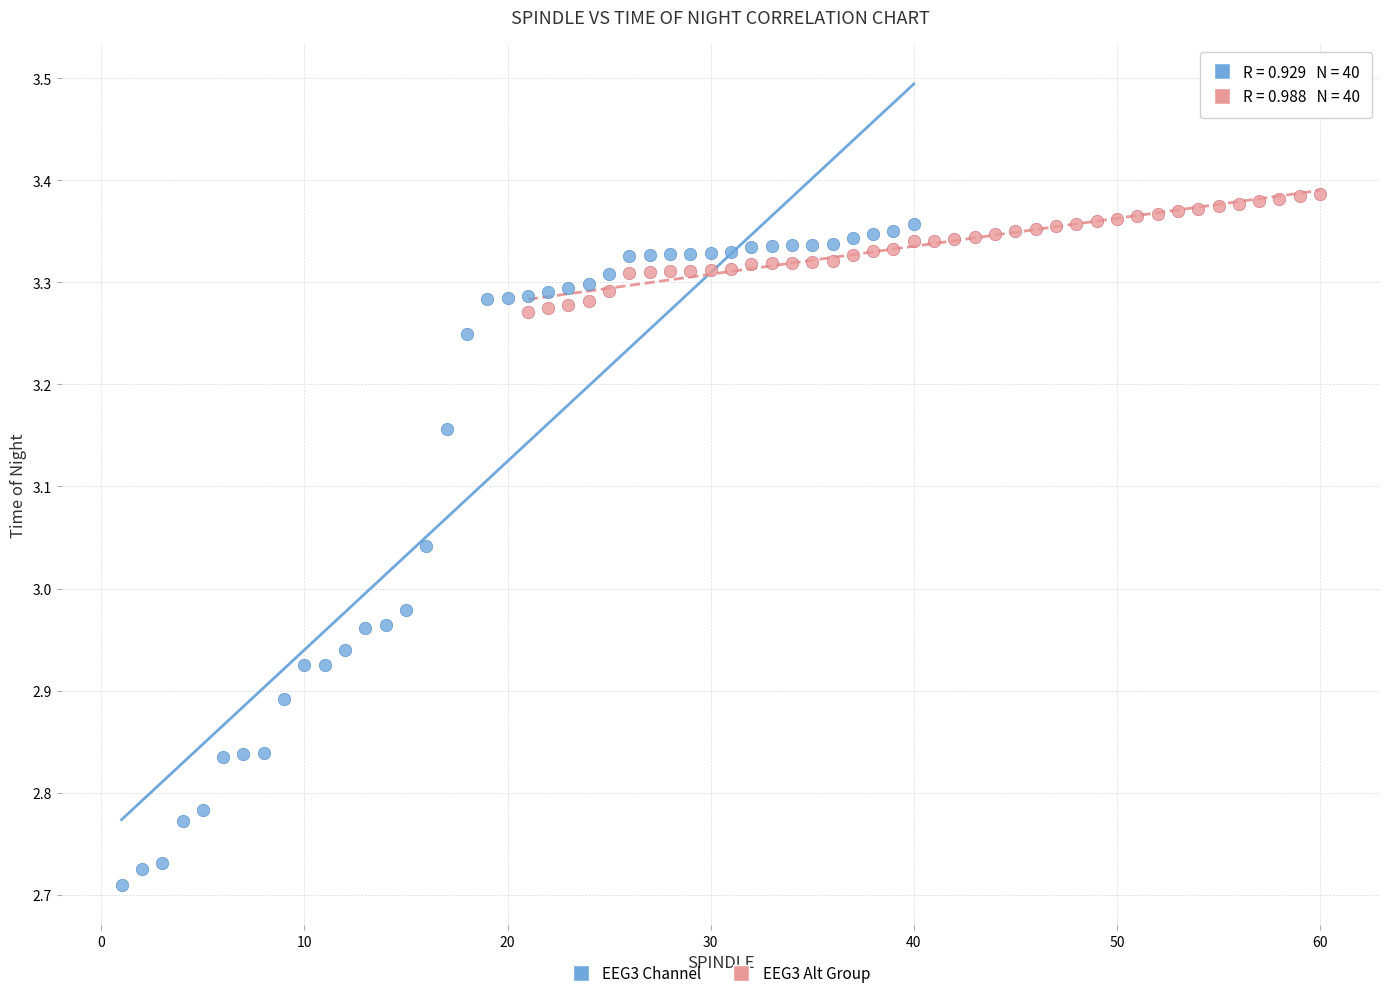

Which series has the widest spread of Y values?

EEG3 Channel